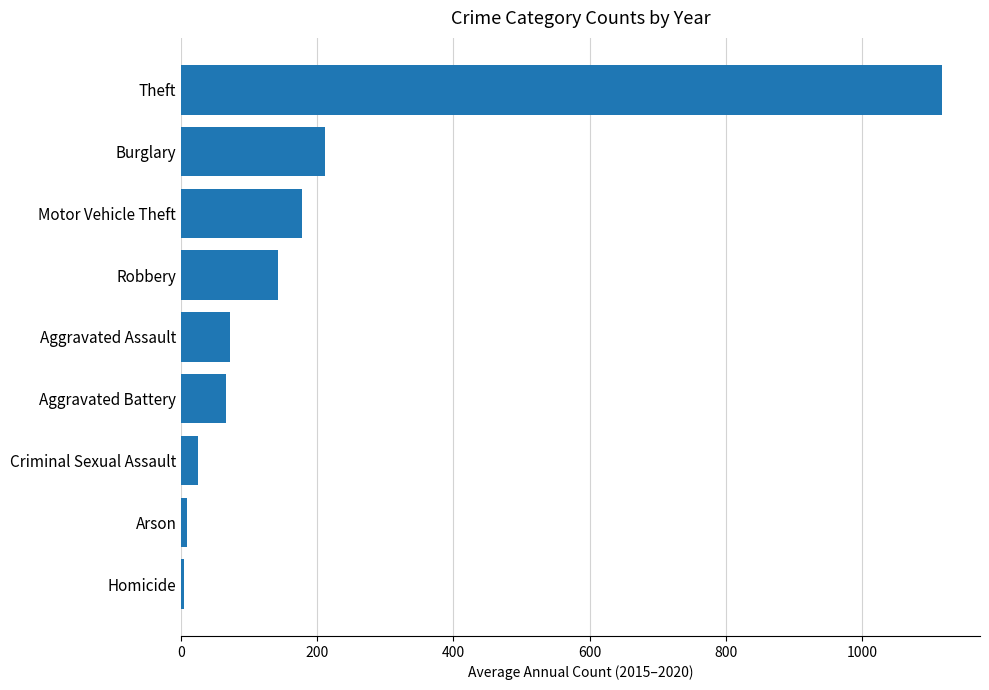

The chart shows a value of 114.6 at Aggravated Assault. True or false?

False